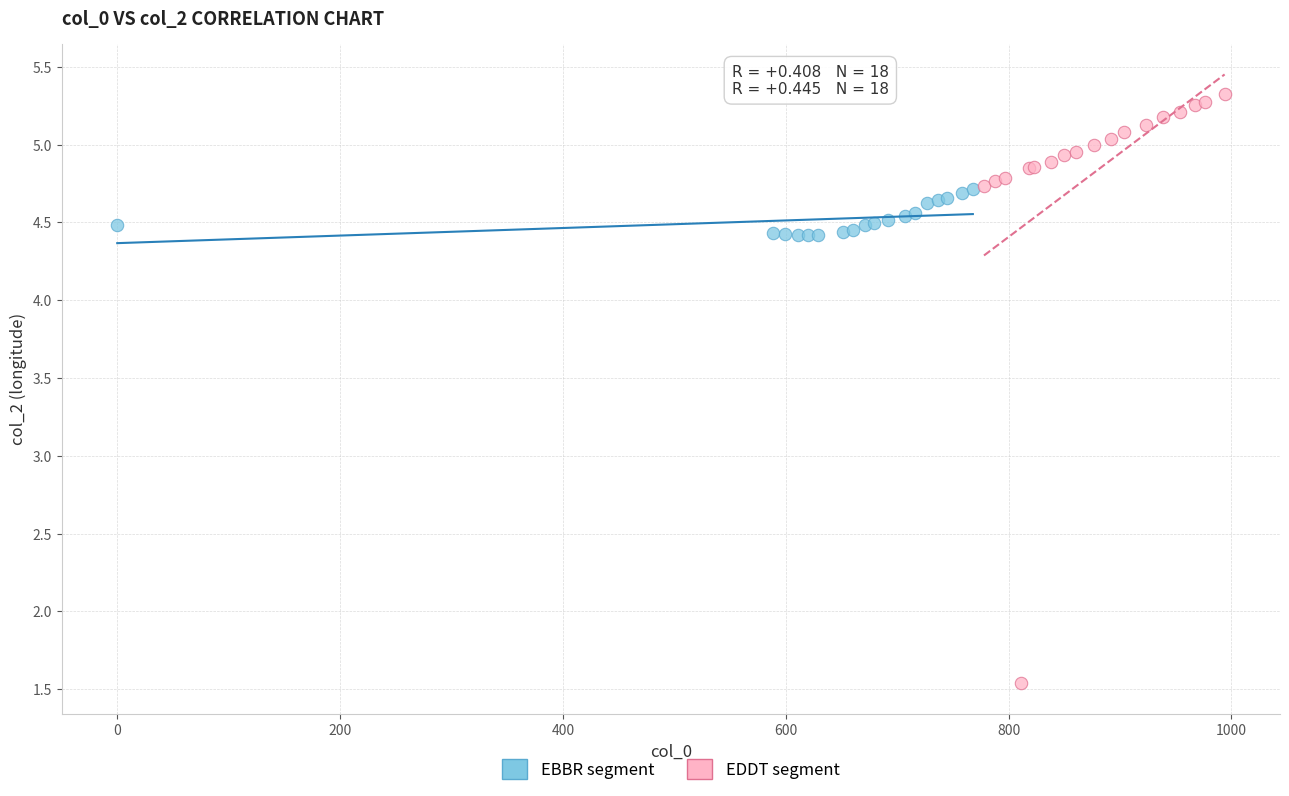

What are all the series names shown in the legend?

EBBR segment, EDDT segment